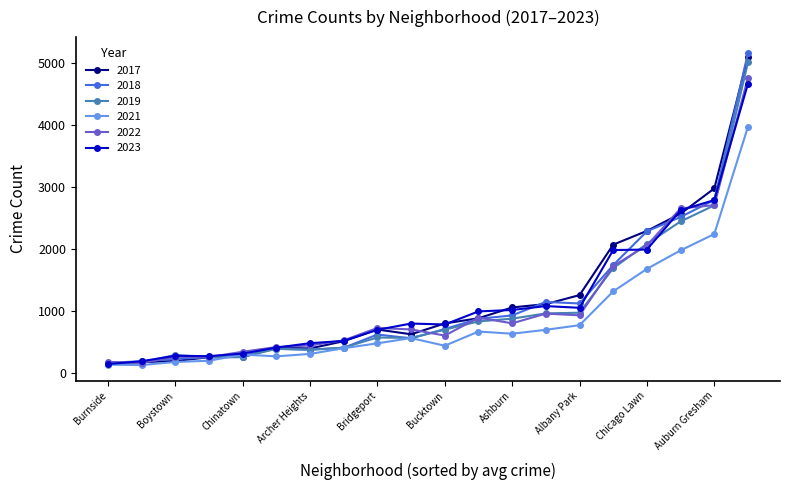

What is the maximum value shown in the chart?

5163